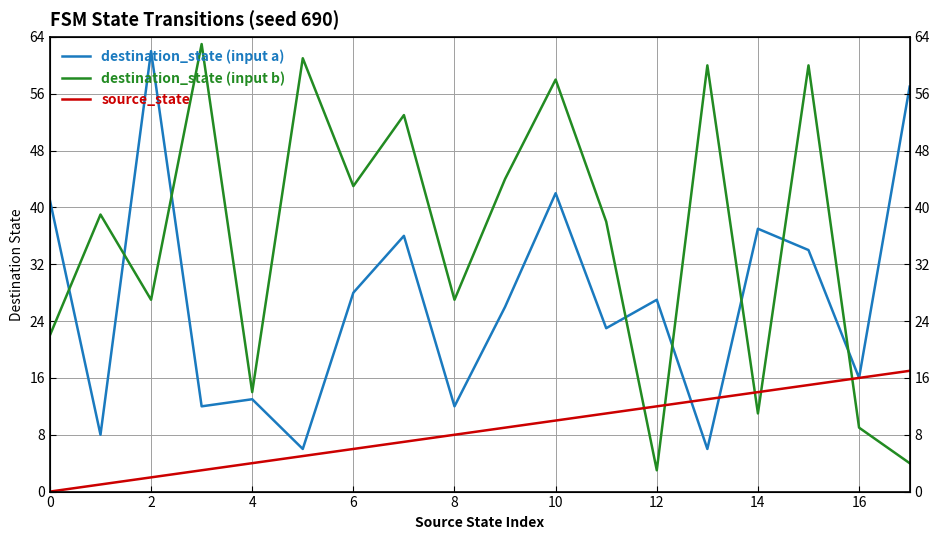

What is the value of the destination_state (input a) point at the 18th from the left?

57